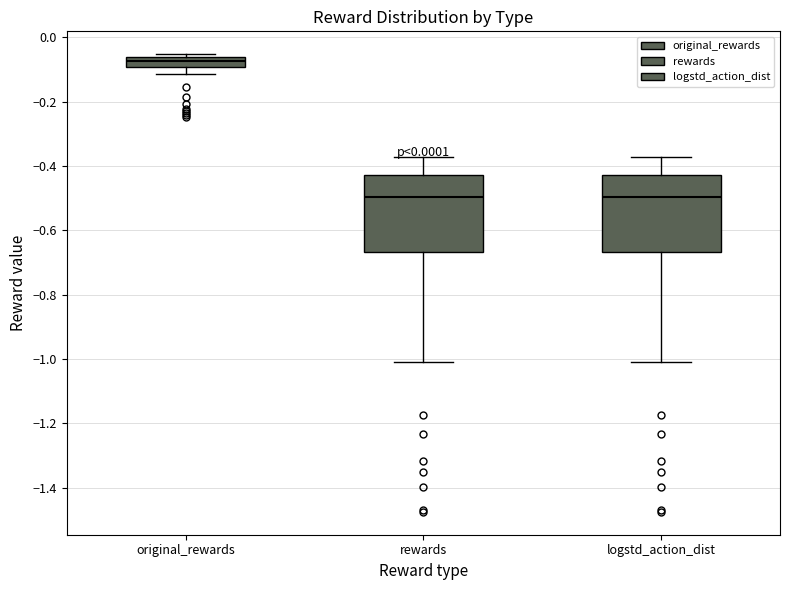

Where is the upper edge of the box for original_rewards on the y-axis? The values are not printed on the chart, so give them approximately, as read against the axis.

-0.06